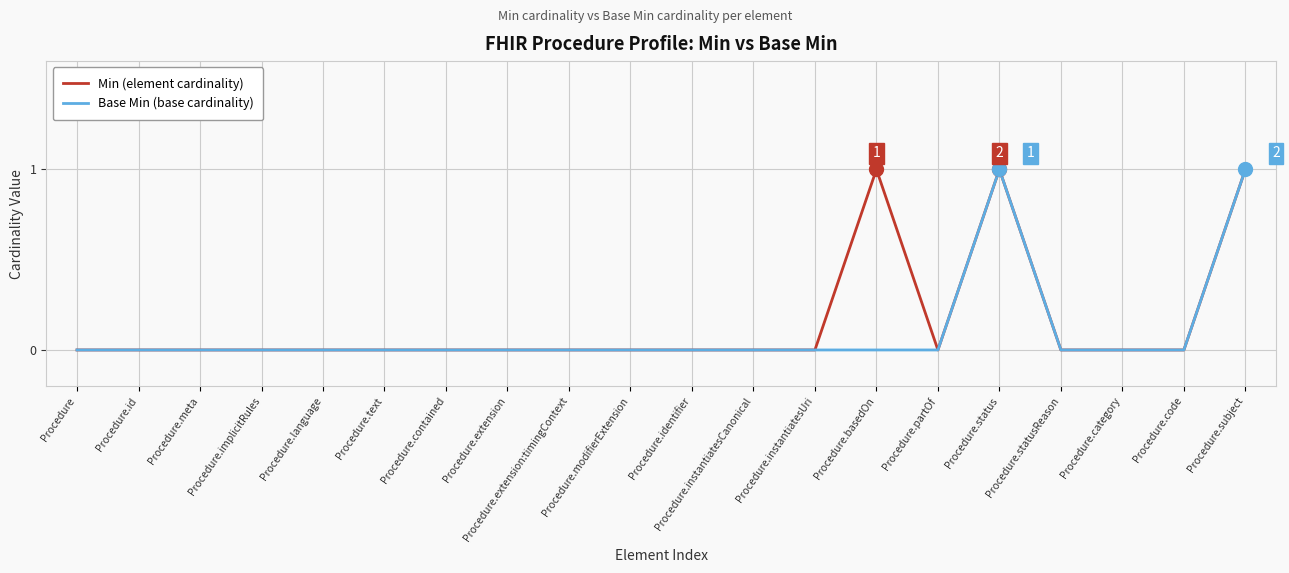

The value of Min (element cardinality) at Procedure.instantiatesCanonical is 1. True or false?

False